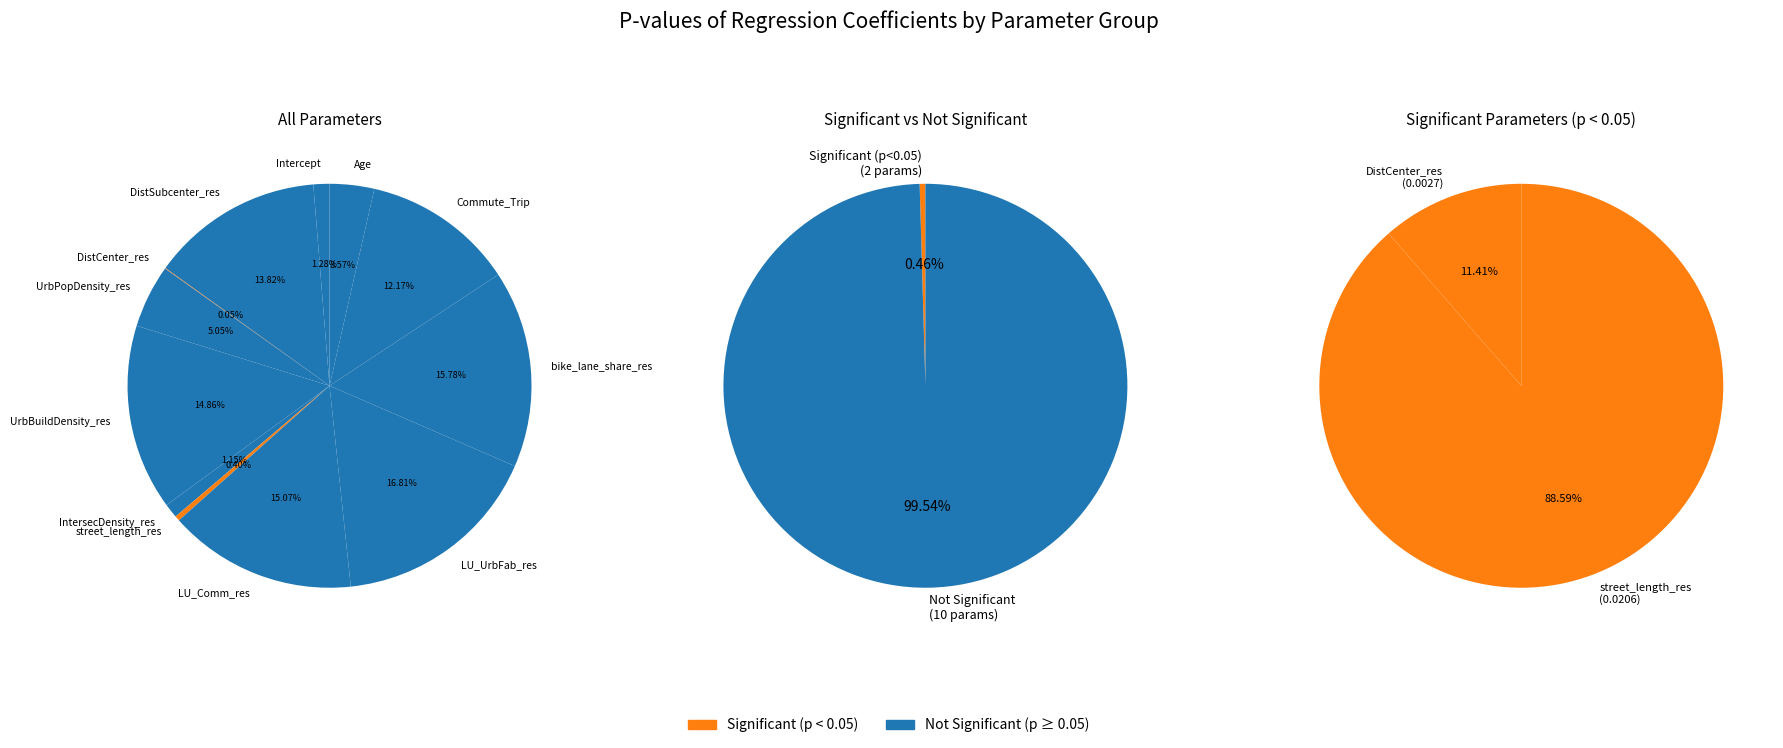

What percentage is the DistSubcenter_res slice, to the nearest percent?

14%